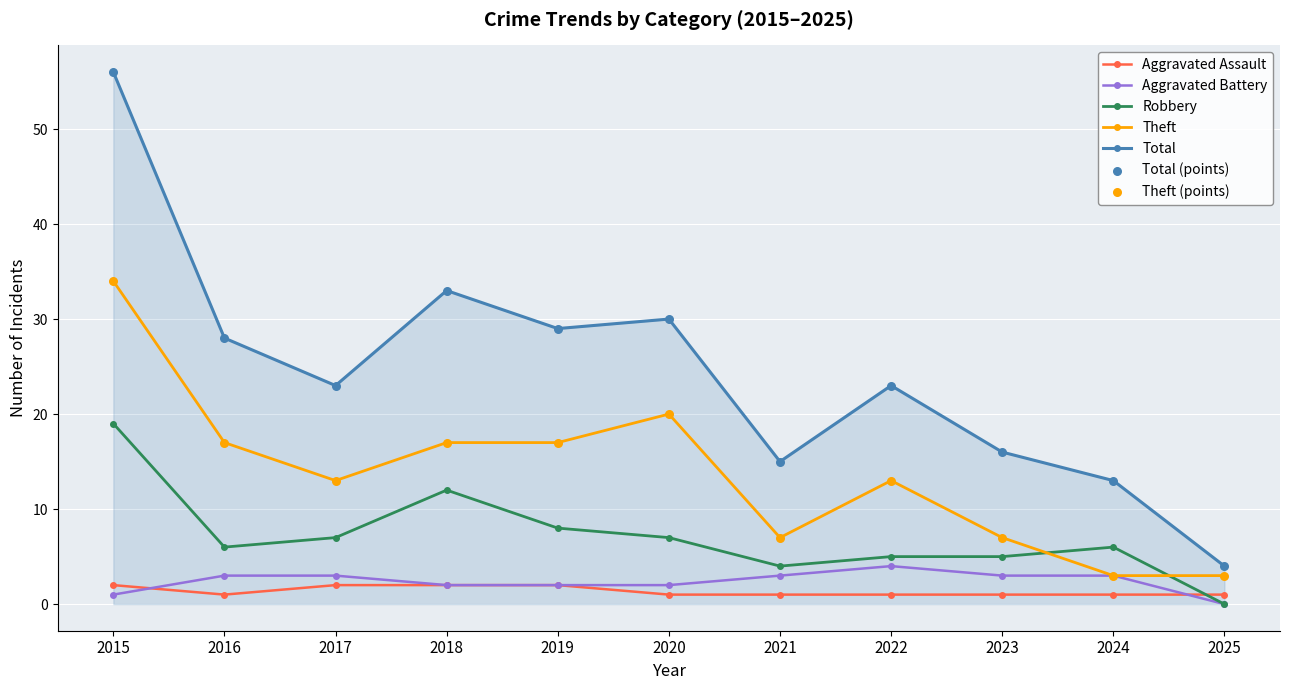

Between 2018 and 2021, which series saw the biggest shift?

Total